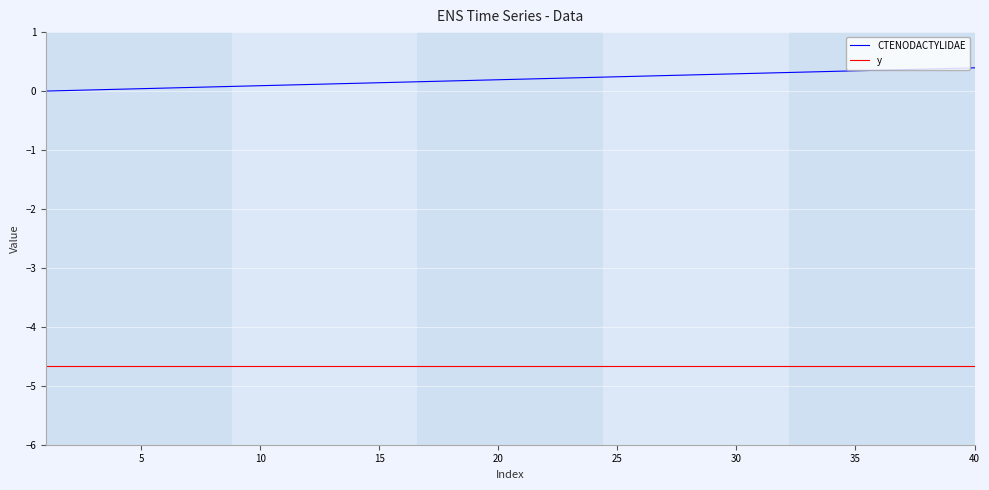

True or false: y and CTENODACTYLIDAE intersect in this chart.

False